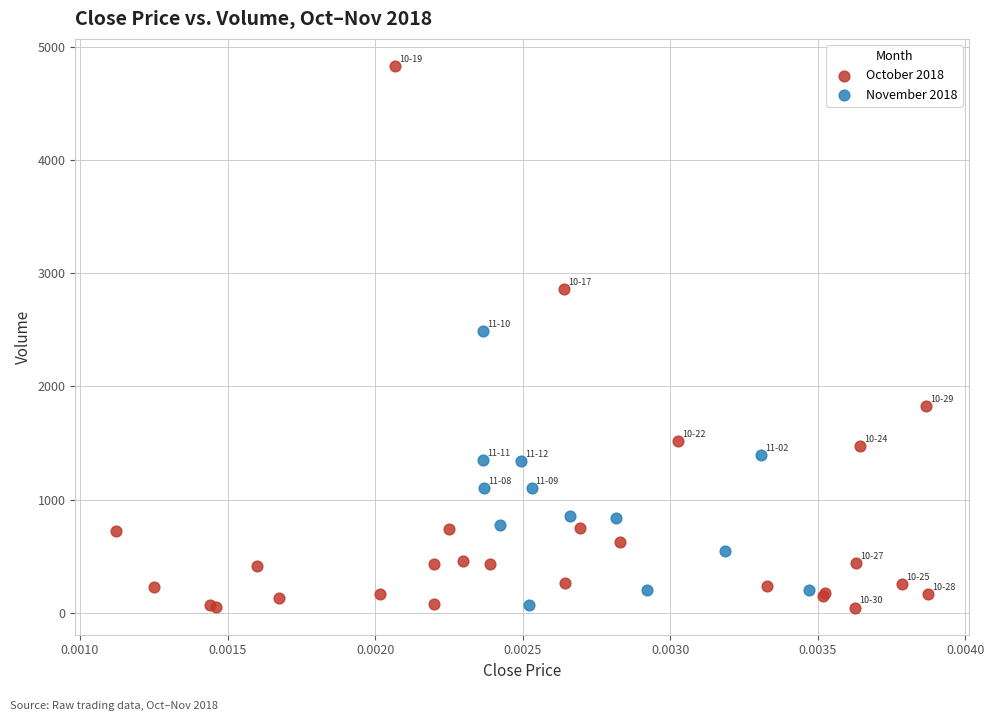

Which series has the widest spread of Y values?

October 2018